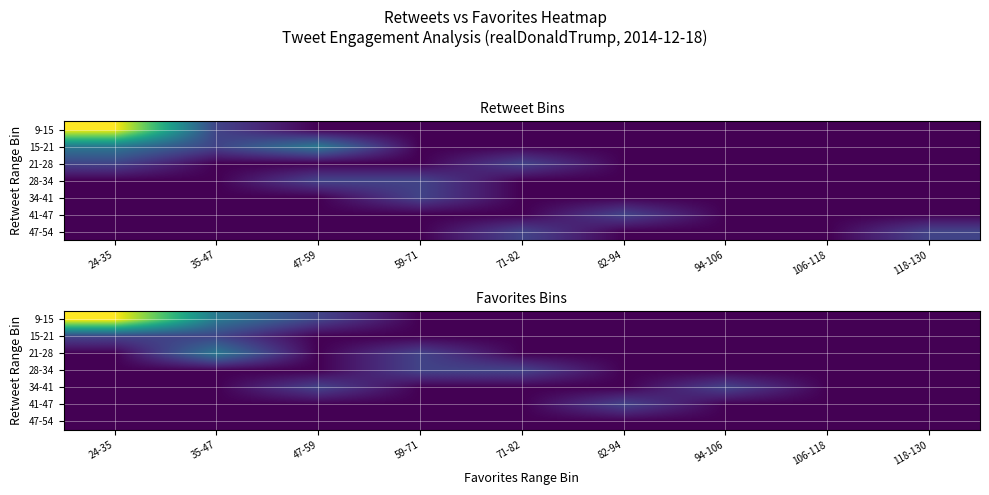

Count the number of categories in the chart.

9